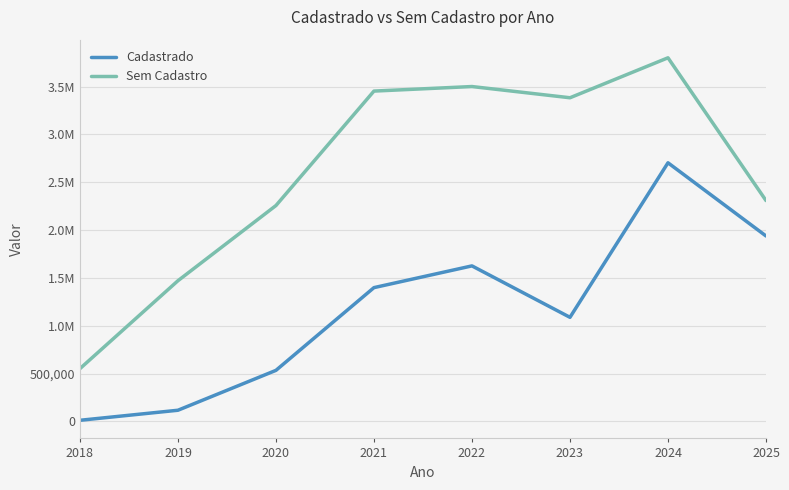

At which label does Sem Cadastro first exceed 3382567?

2021